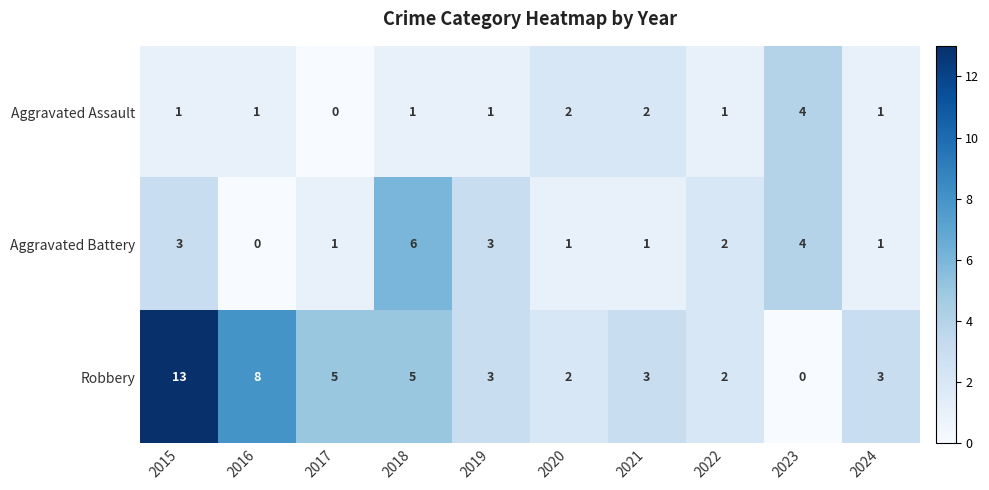

Rank the series by their average value, from highest to lowest.

Robbery, Aggravated Battery, Aggravated Assault